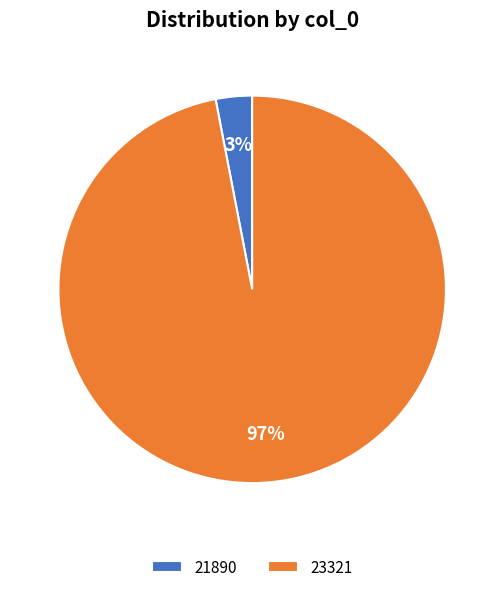

True or false: 21890 accounts for 3% of the total.

True